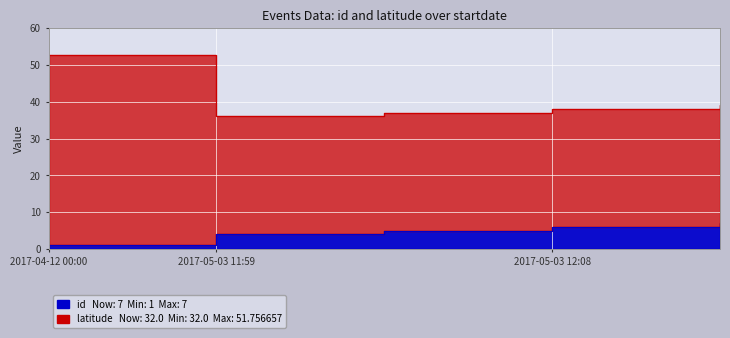

How many values in the latitude series exceed 38?

2